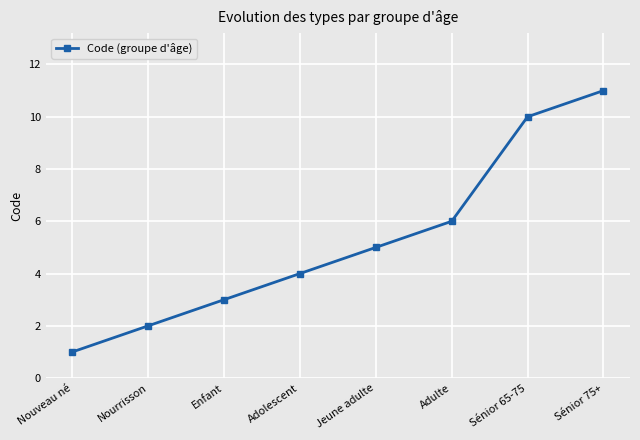

How many categories are shown in the chart?

8